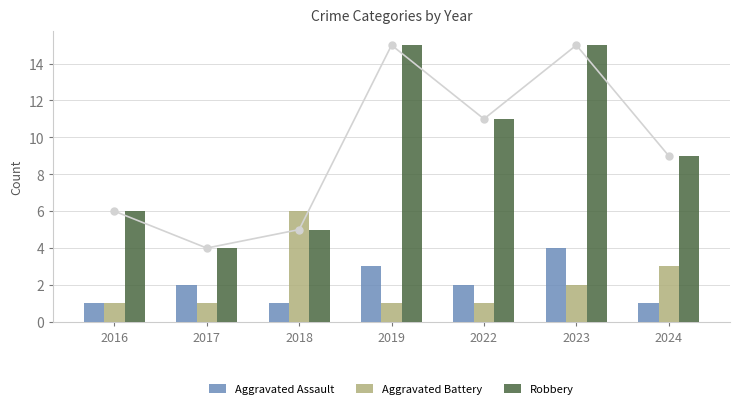

How many groups of bars are there?

7